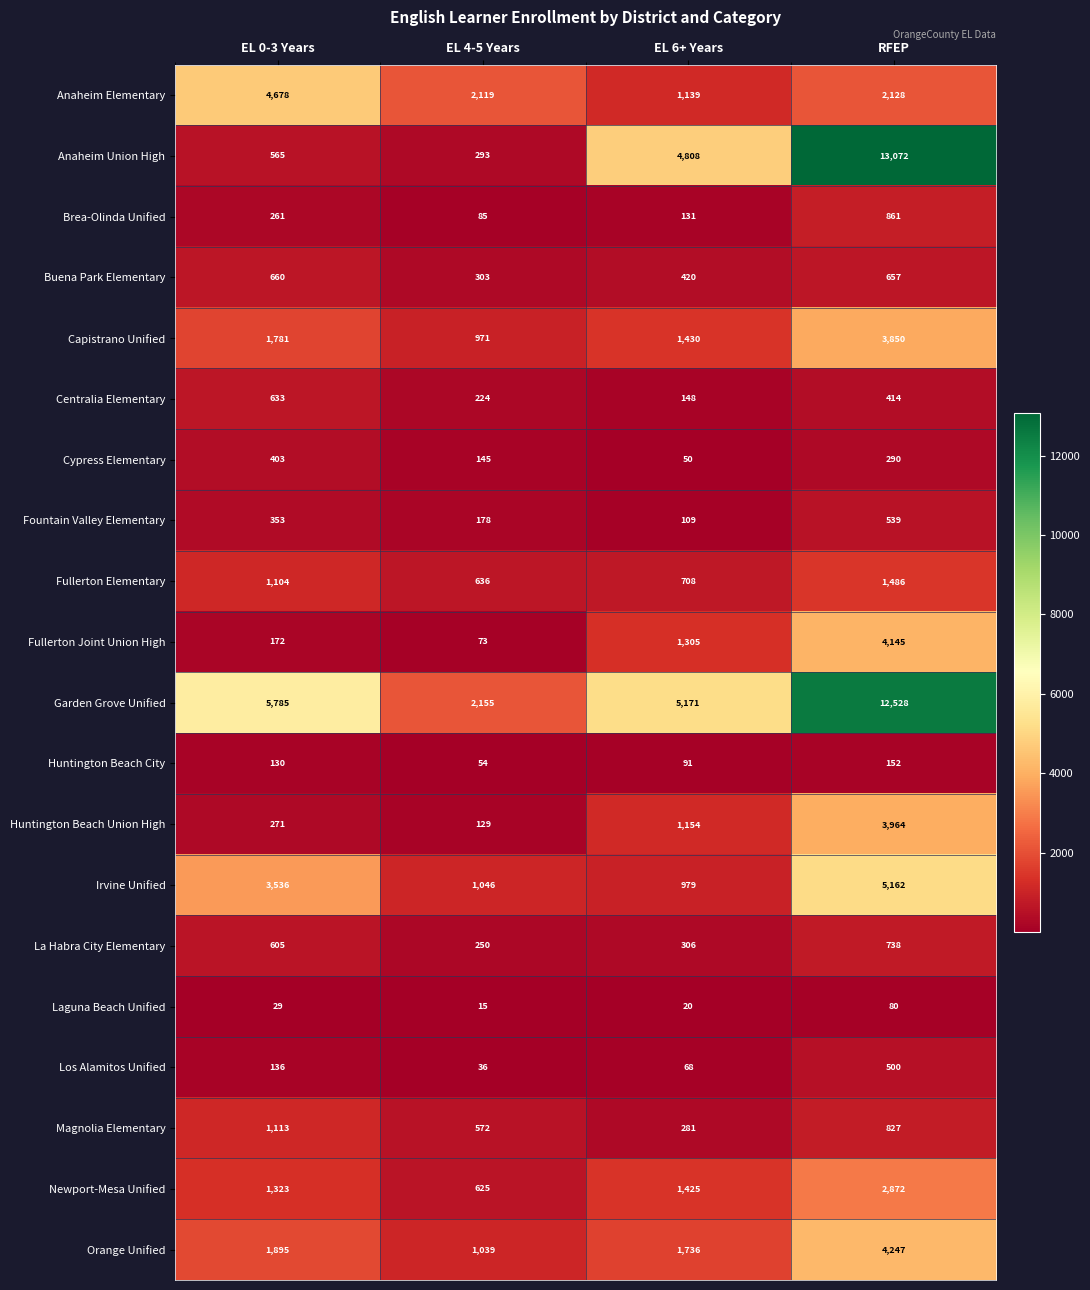

Which series has the widest spread of values?

Anaheim Union High